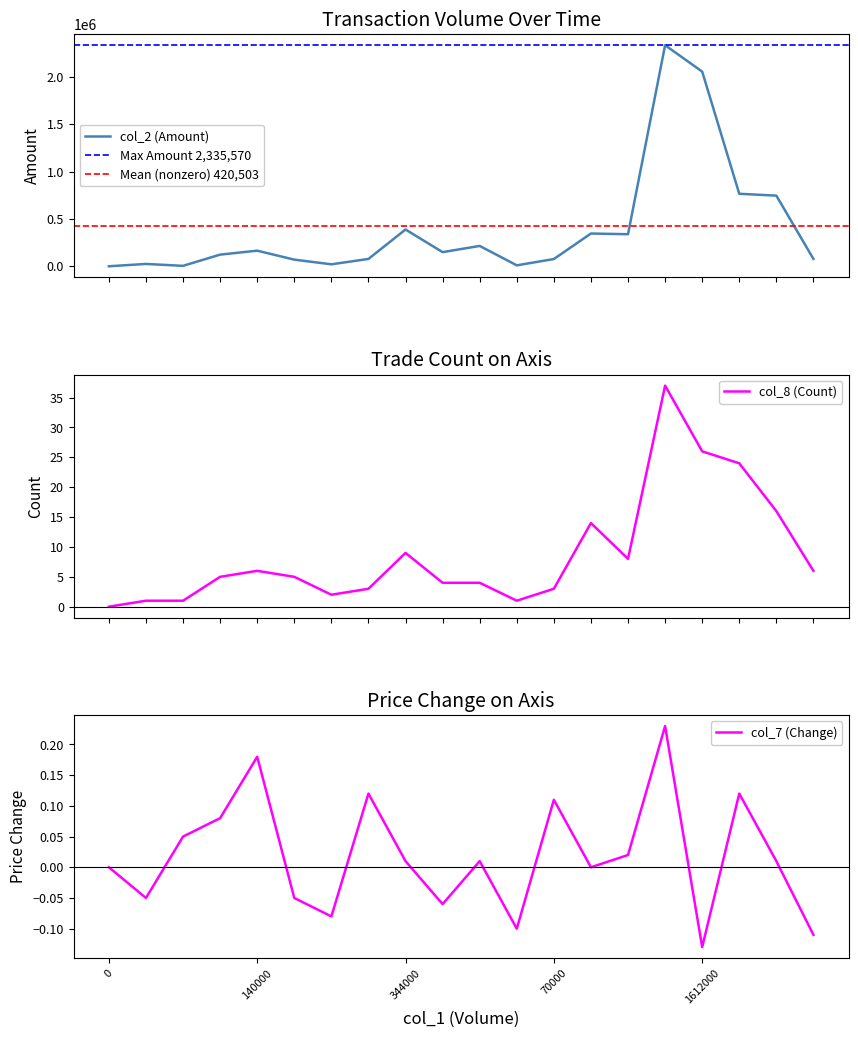

At 139000, list the series in order from largest to smallest.

col_2 (Amount), col_8 (Count), col_7 (Change)